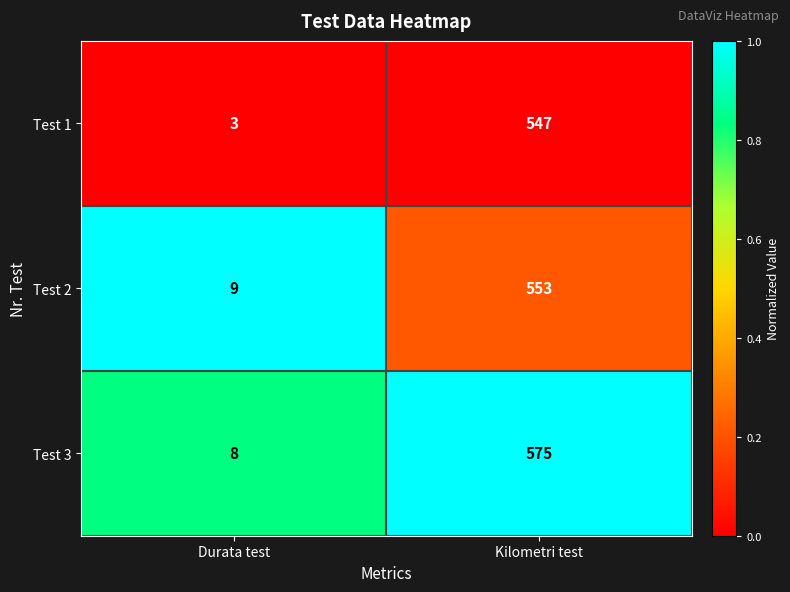

What is the smallest value displayed?

3